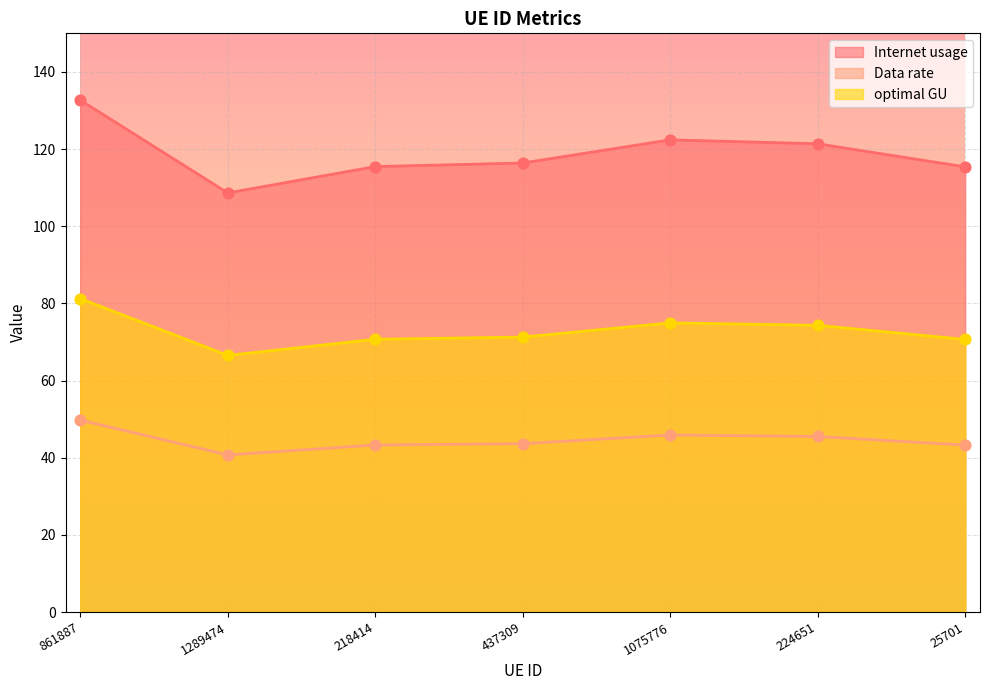

Which series reaches the maximum Y coordinate?

Internet usage